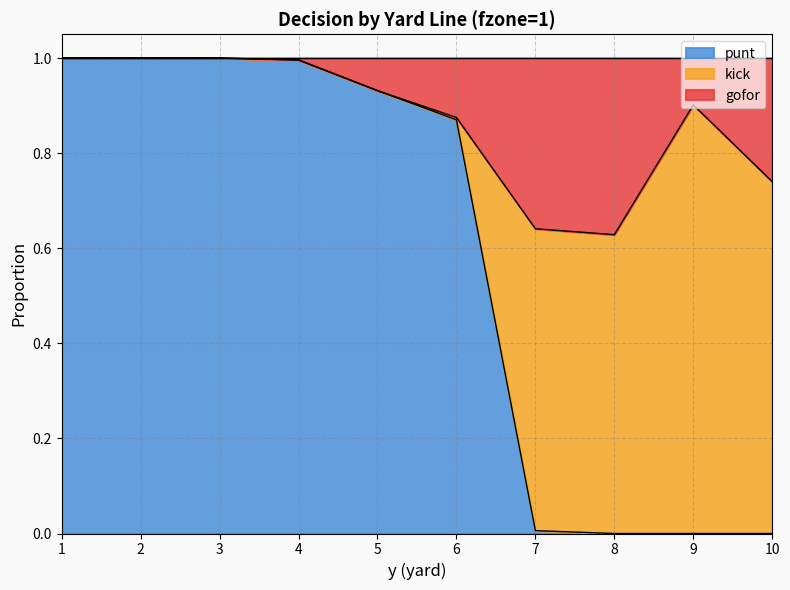

Does the chart display data point markers on the line(s)?

No